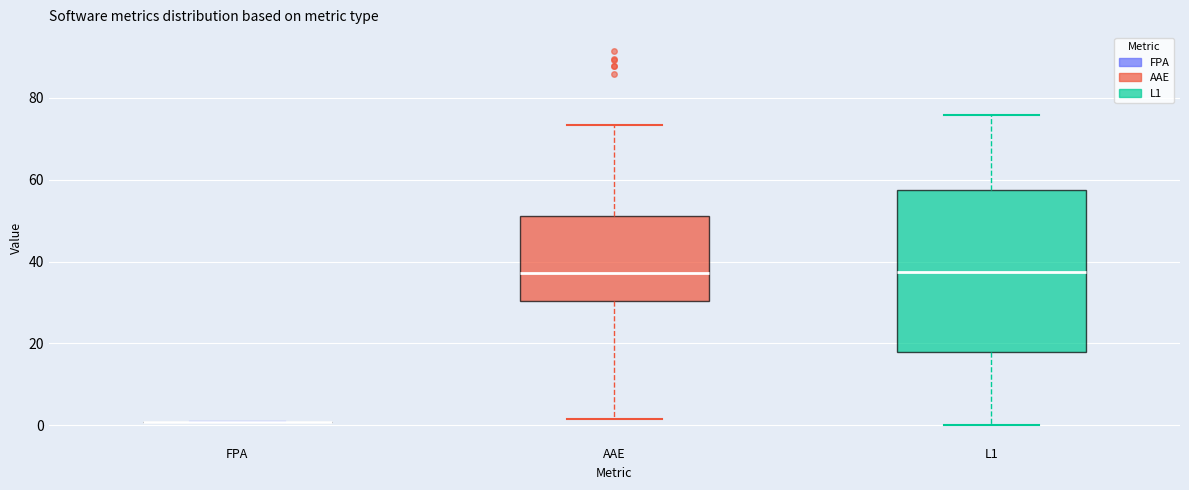

Comparing the boxes themselves (not the whiskers), which one is the tallest?

L1